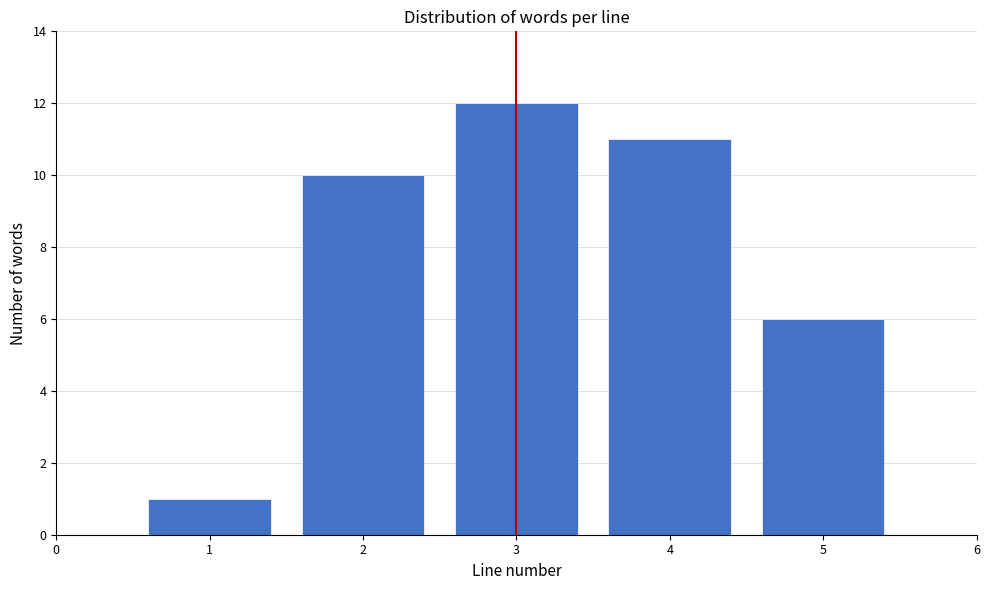

Reading left to right, list all the values displayed in this chart.

1	10	12	11	6